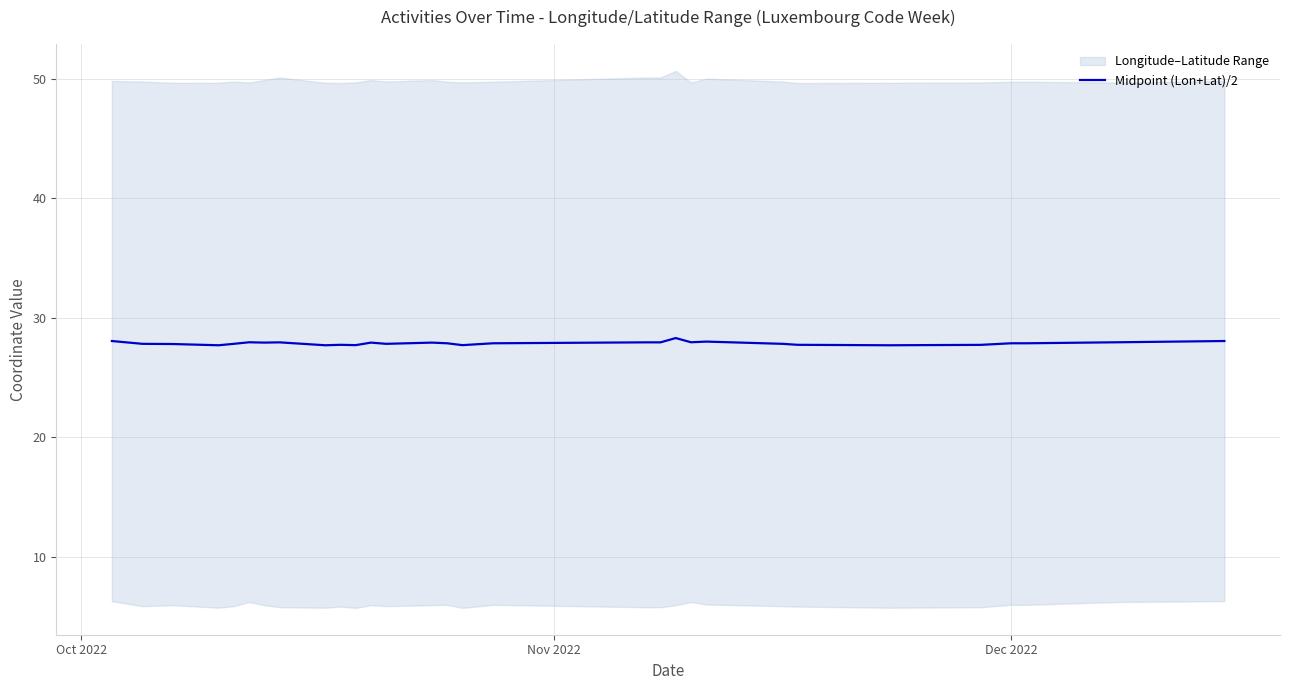

What is the average value?

27.9